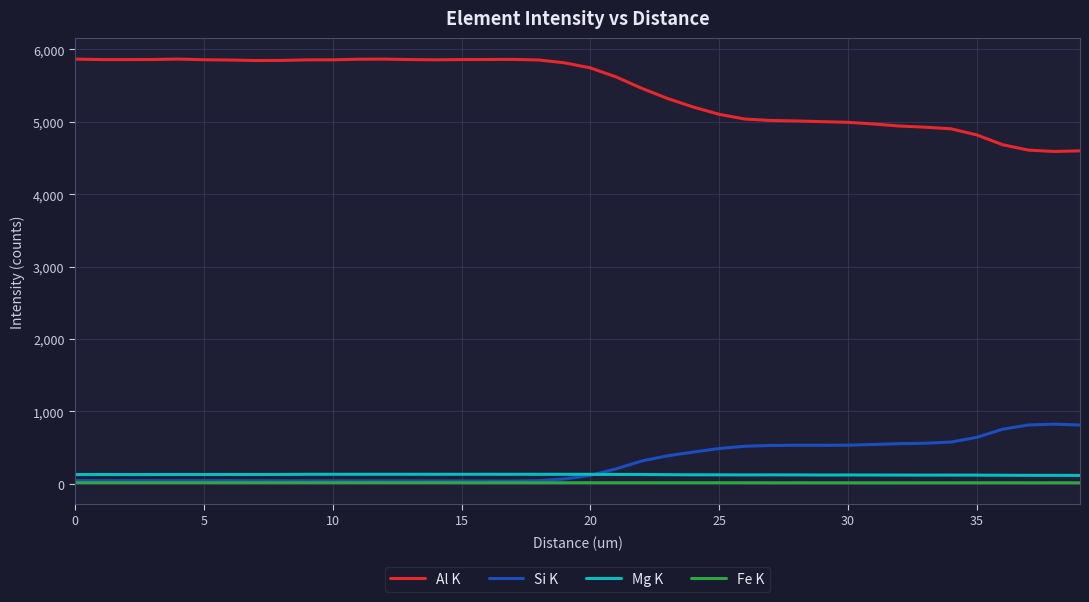

True or false: Fe K and Al K cross at least once.

False